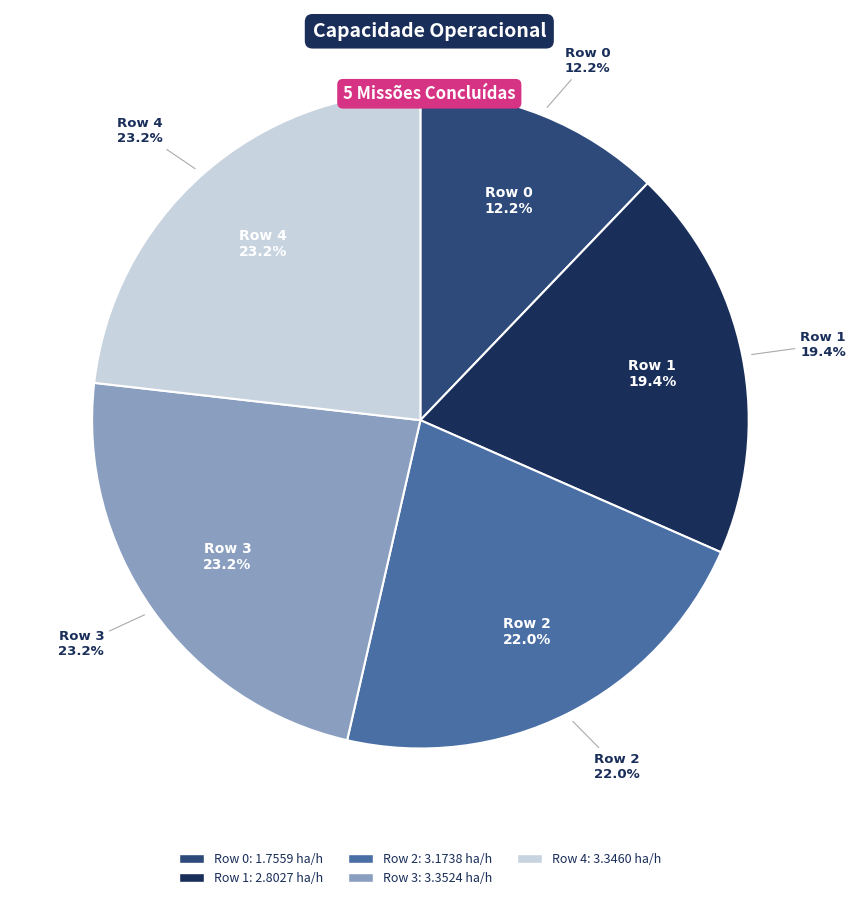

Which slice is the largest?

Row 3